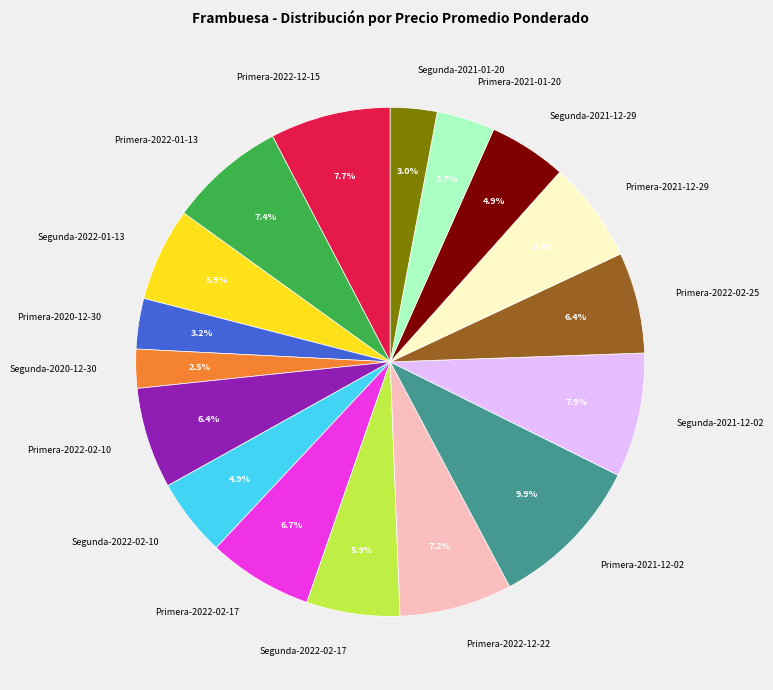

Which category has the biggest portion of the pie?

Primera-2021-12-02